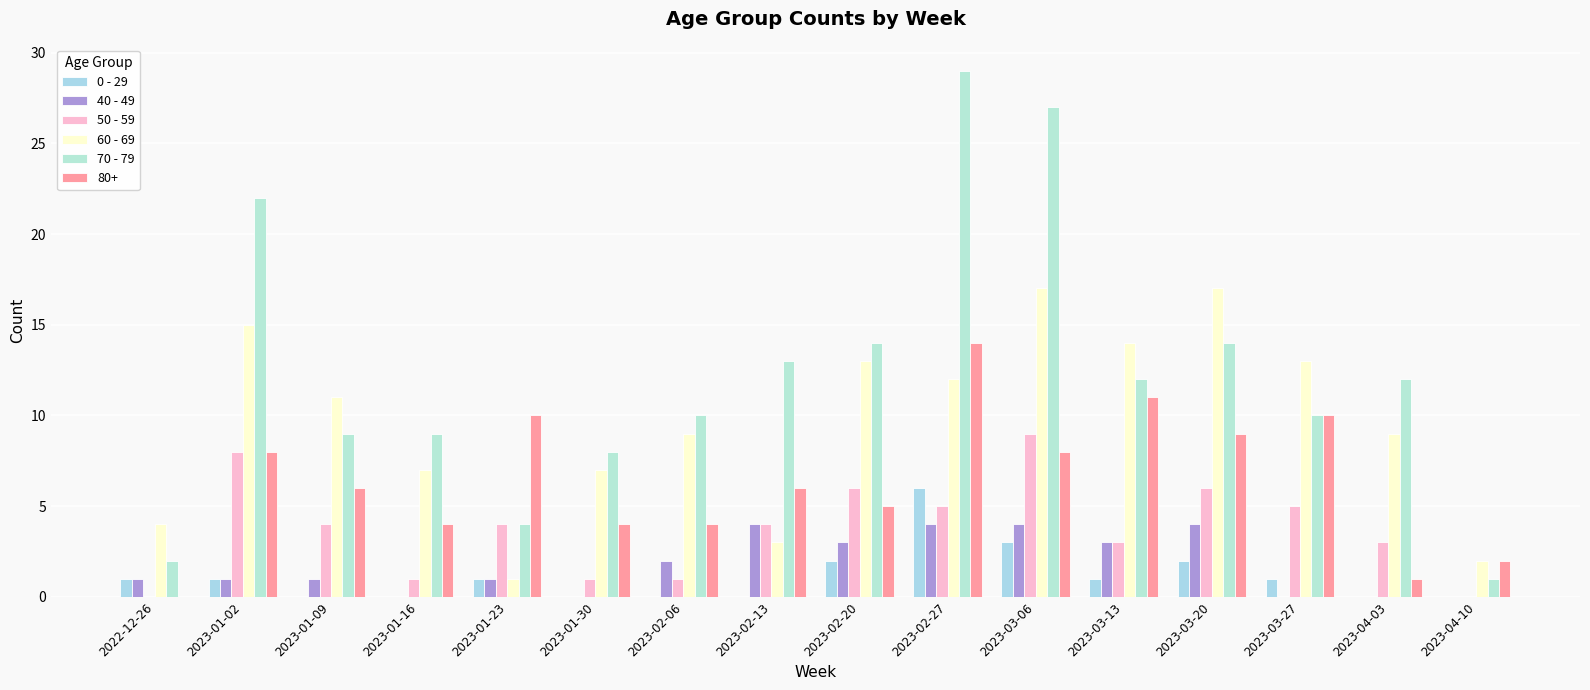

At how many categories does at least one series exceed 20?

3